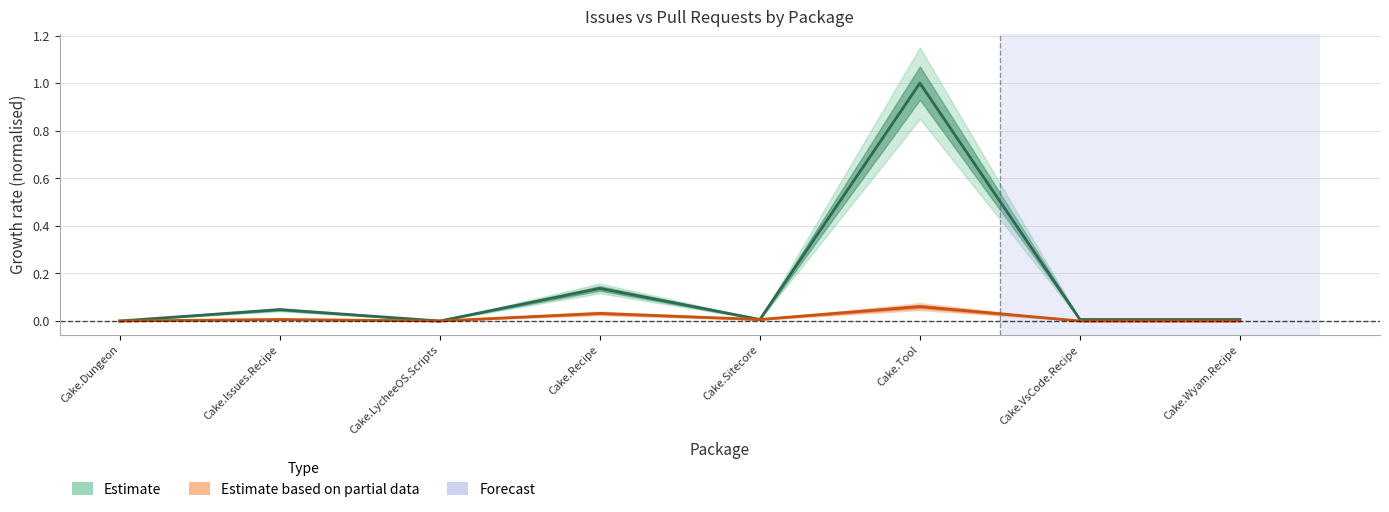

At which label does Pull requests count reach its peak?

Cake.Tool